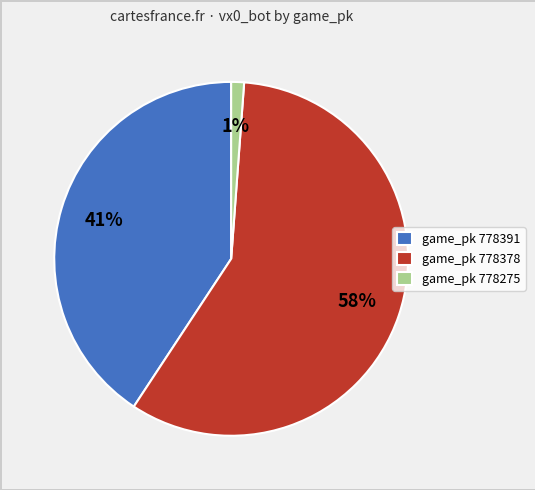

Rank the categories by value from highest to lowest.

game_pk 778378, game_pk 778391, game_pk 778275